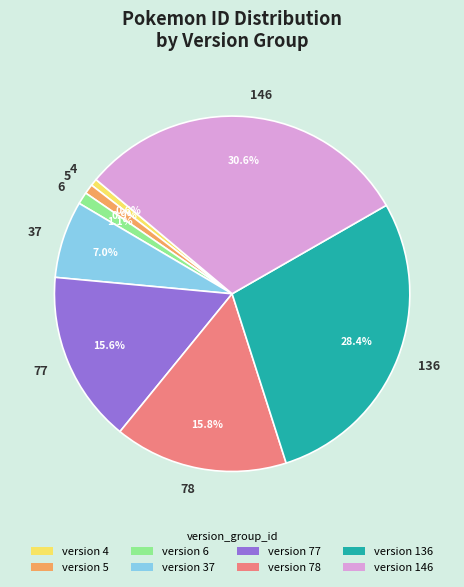

Count the number of slices in the pie.

8